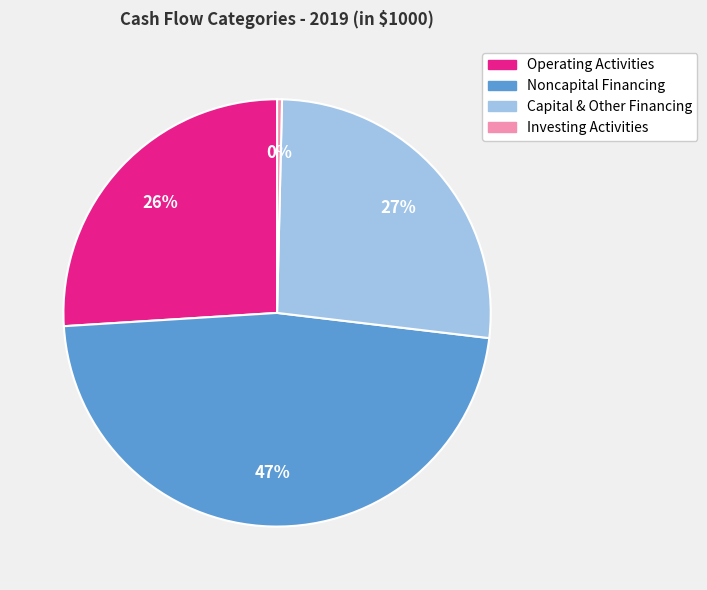

To the nearest percent, what is the average slice percentage?

25%